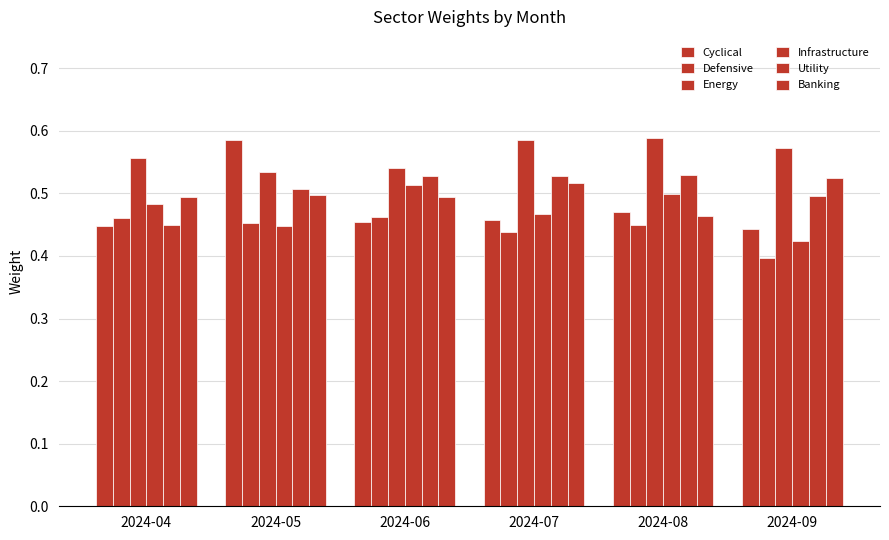

Does the chart contain any negative values?

No